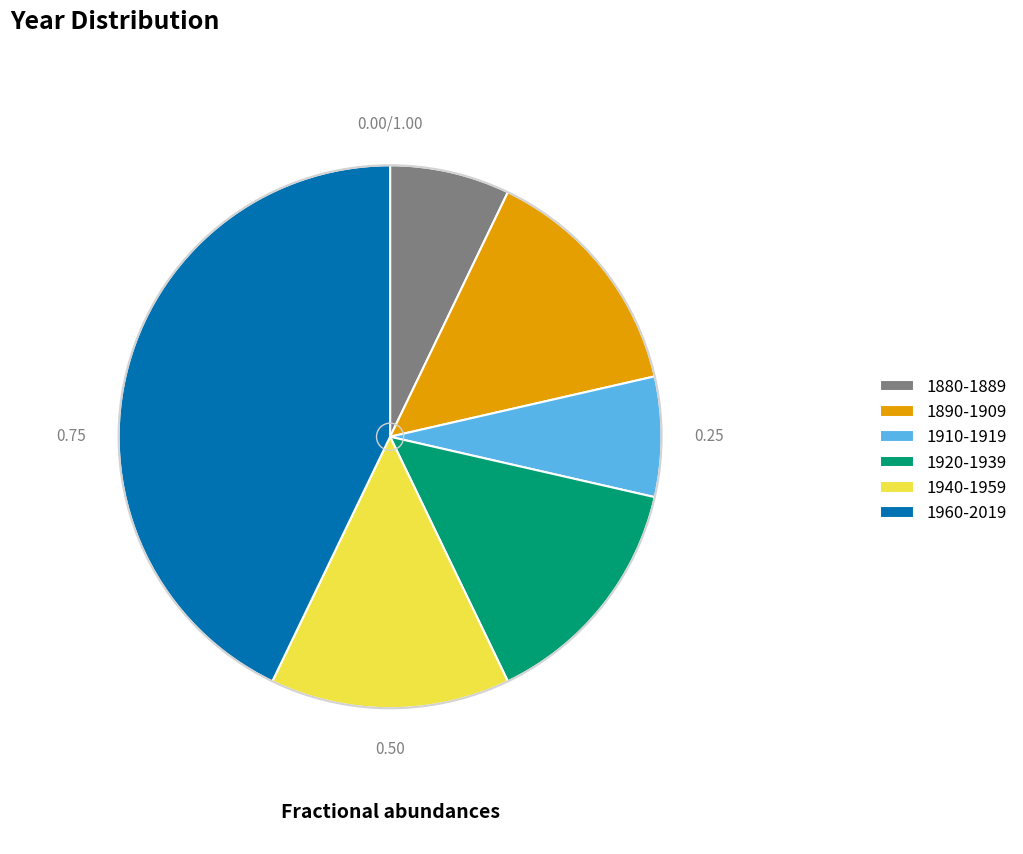

What is the ratio of the value at 1940-1959 to the value at 1880-1889?

2.0